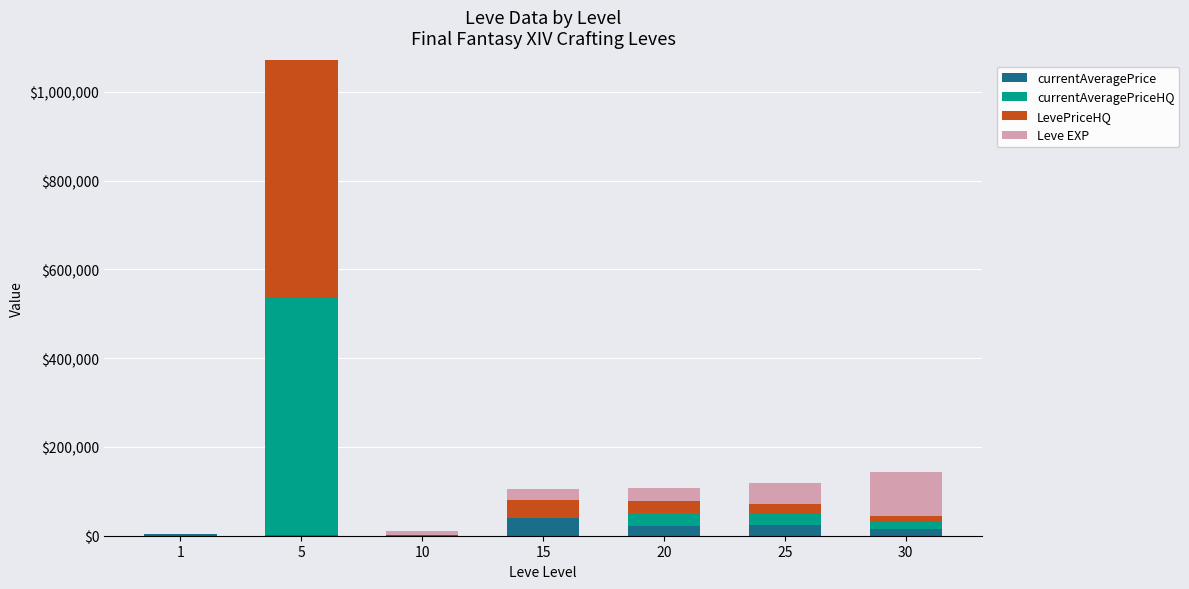

At which category is the sum across all series the highest?

5